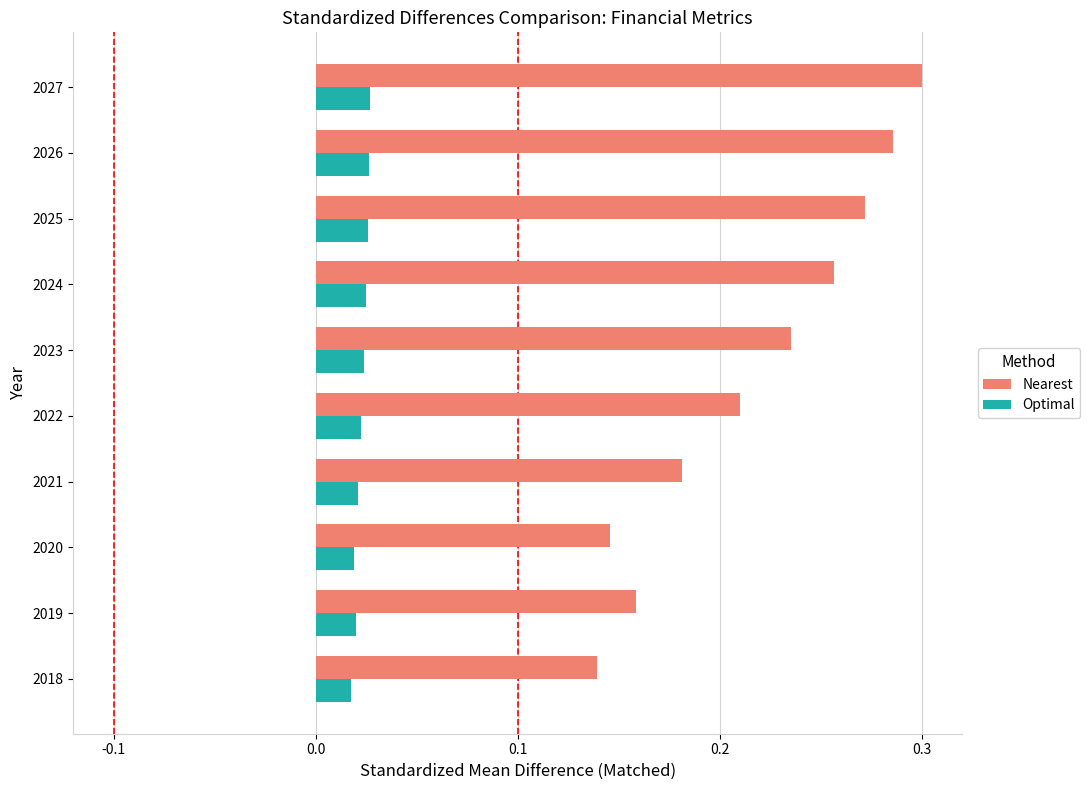

Is the value of Optimal at 2021 greater than the value of Nearest at 2023?

No